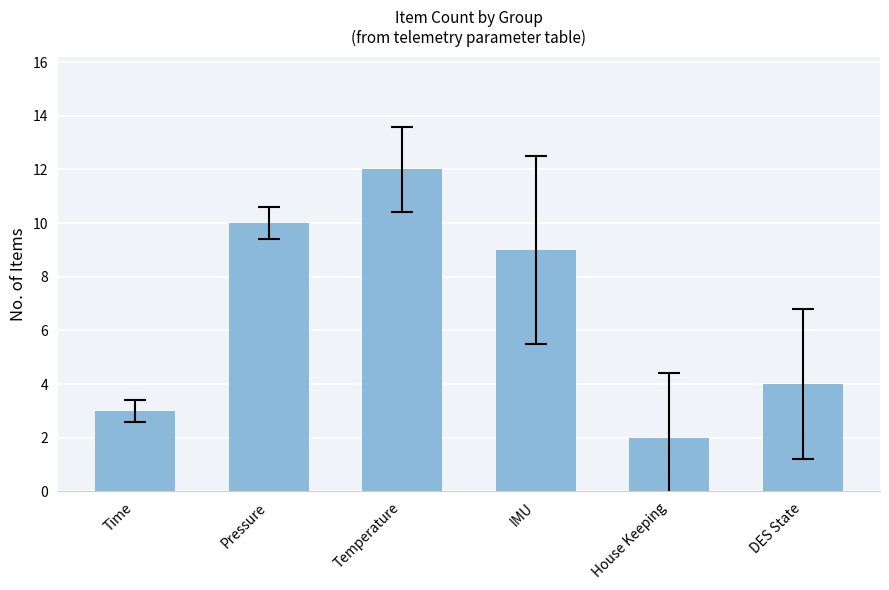

What is the approximate value at IMU?

9